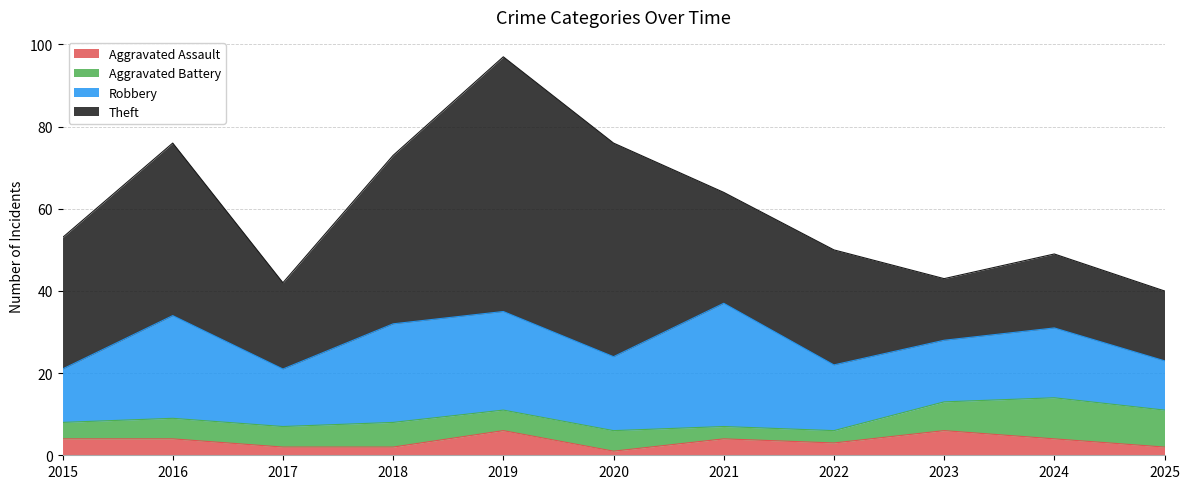

At how many categories does at least one series exceed 49?

2